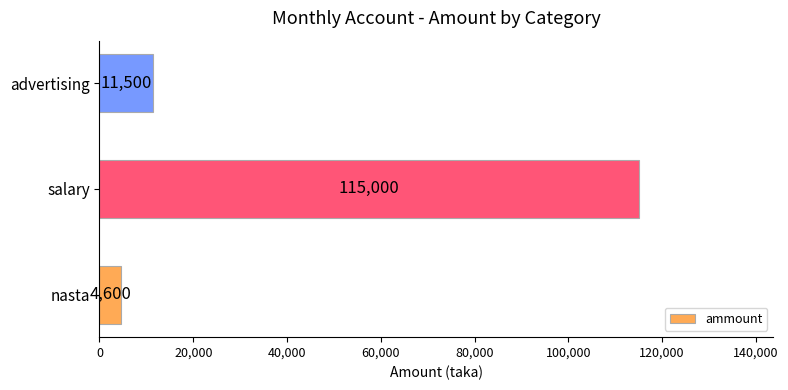

Rank the categories by value from lowest to highest.

nasta, advertising, salary